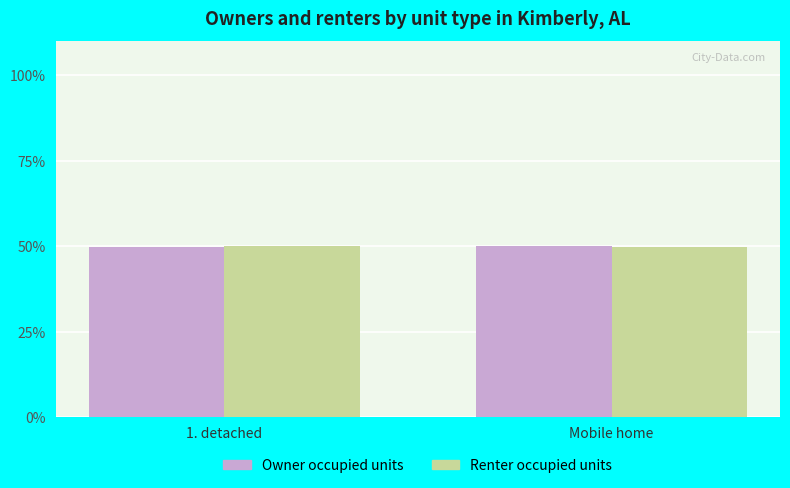

What value does the Owner occupied units series have at 1. detached?

49.9